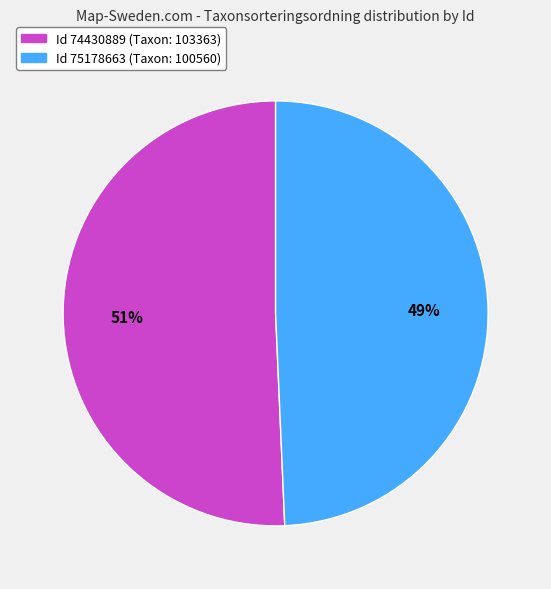

Is there any slice that represents more than half of the pie?

Yes